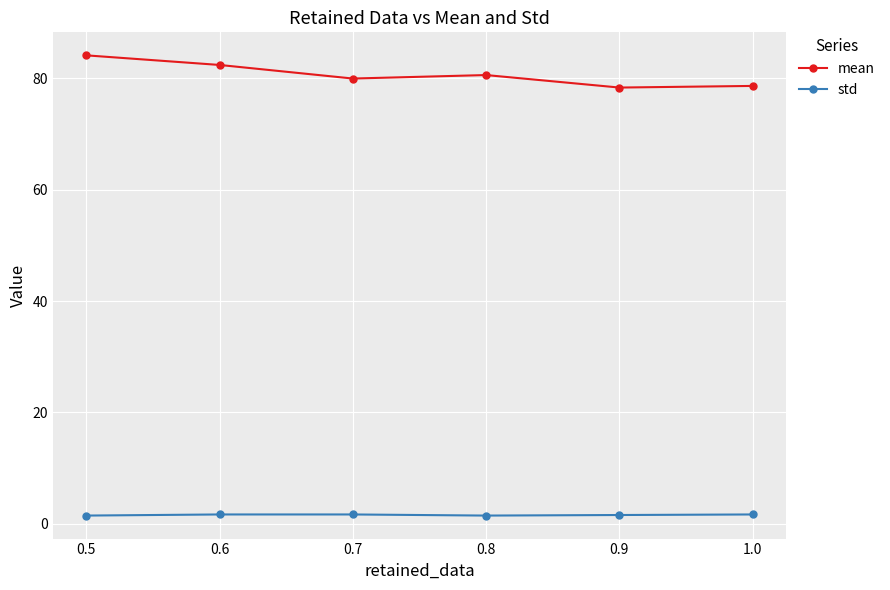

Which series has the largest total across all categories?

mean